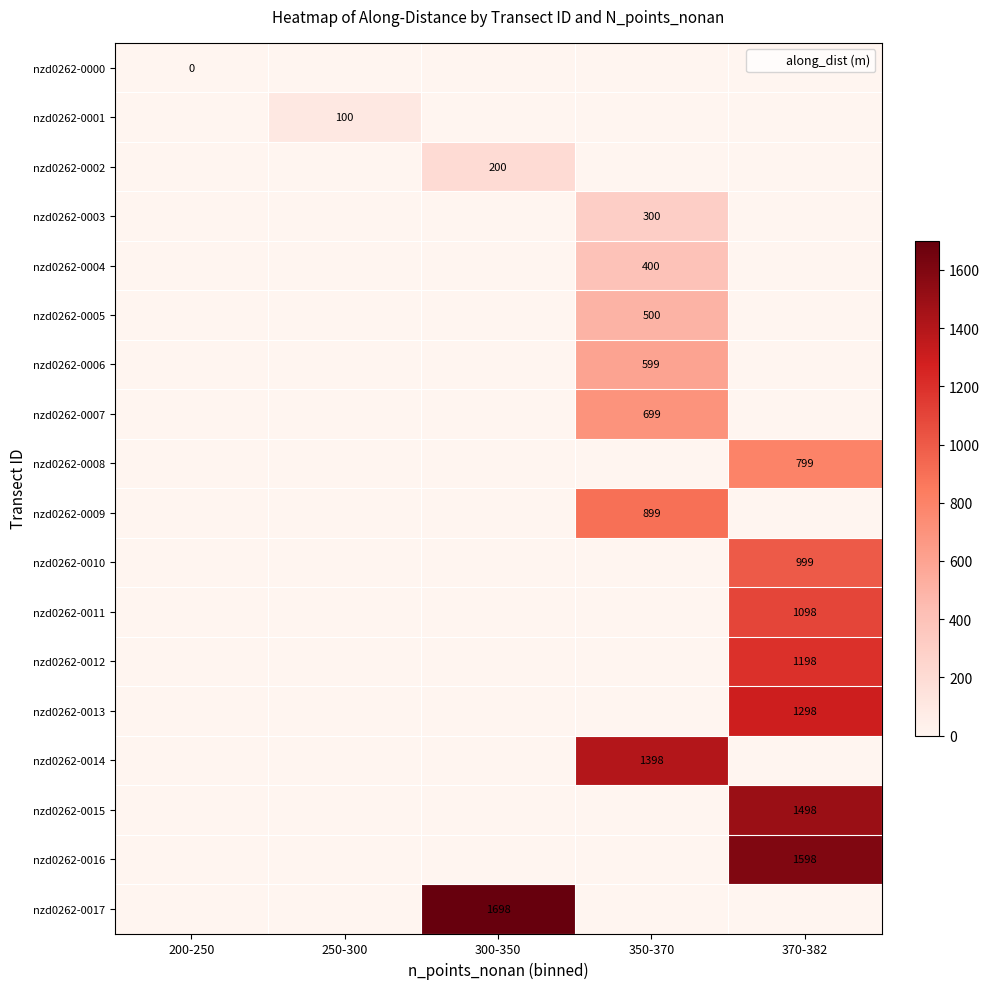

Rank the categories by nzd0262-0010 value from lowest to highest.

200-250, 250-300, 300-350, 350-370, 370-382